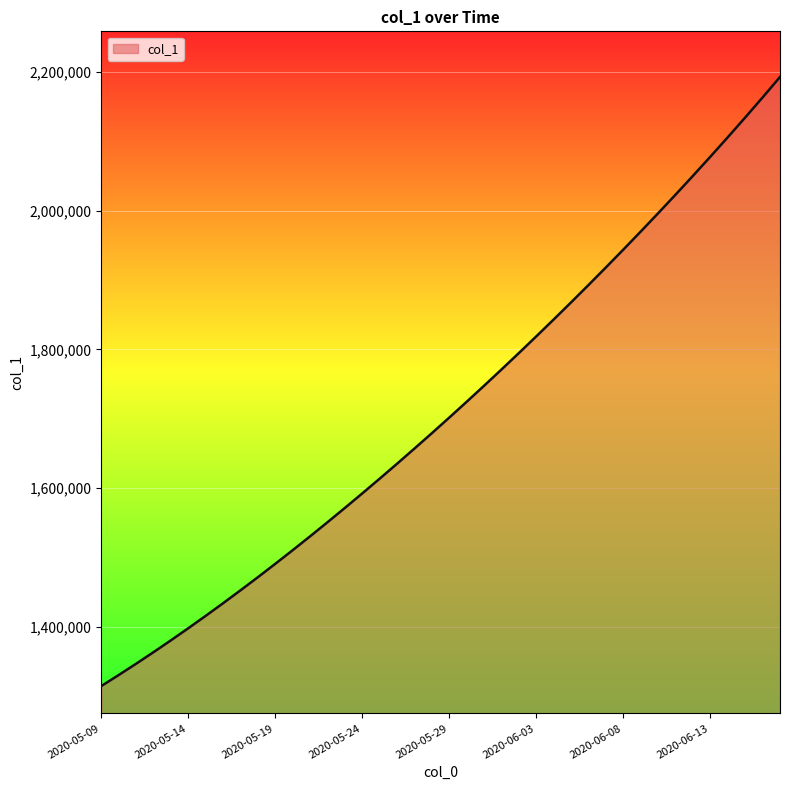

What is the greatest value displayed?

2192282.2